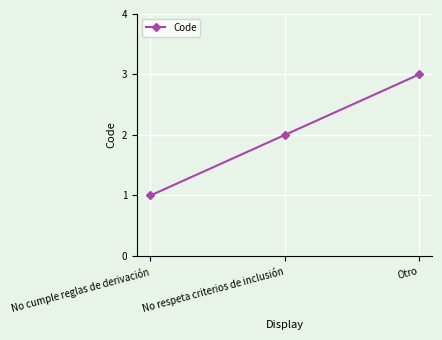

What is the ratio of the value at No cumple reglas de derivación to the value at No respeta criterios de inclusión?

0.5